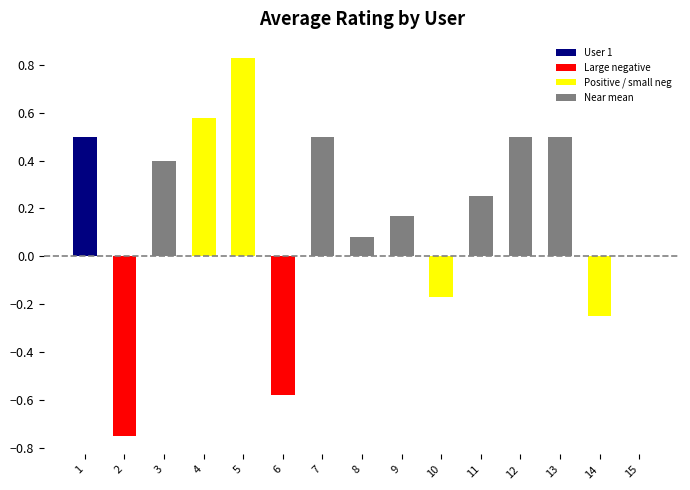

What is the change in value from 6 to 13?

+1.1